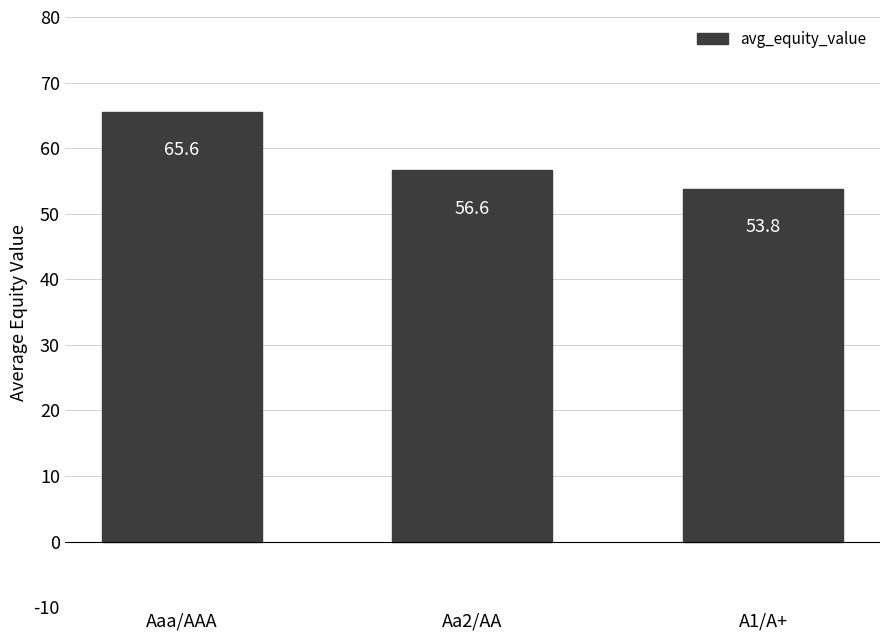

What is the sum of the values at Aa2/AA and A1/A+?

110.5